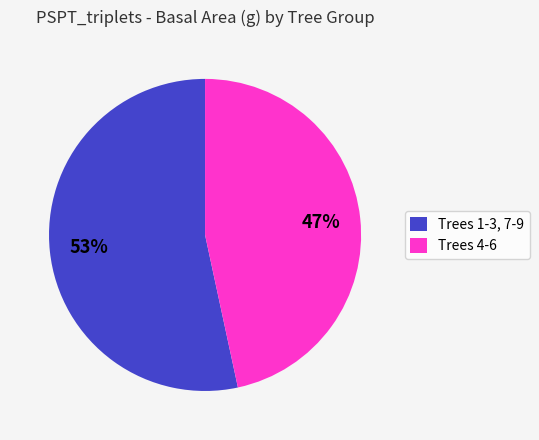

Does Trees 4-6 account for over 50% of the chart?

No